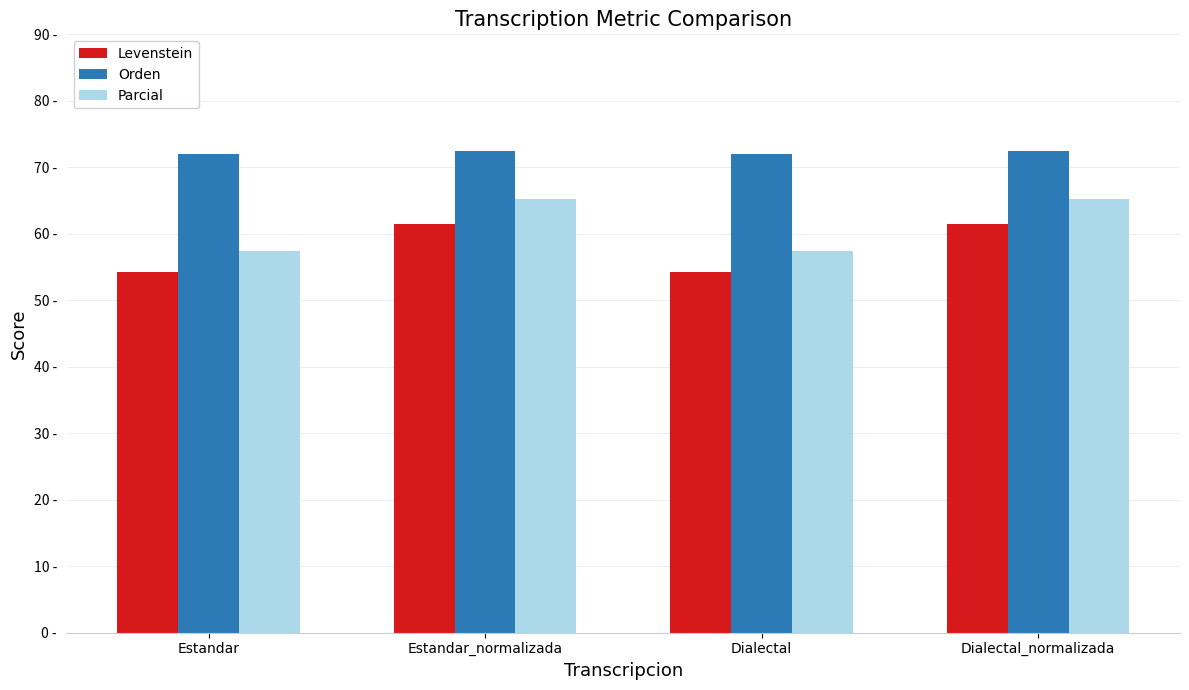

Are the bars grouped side by side (vs. stacked)?

Yes